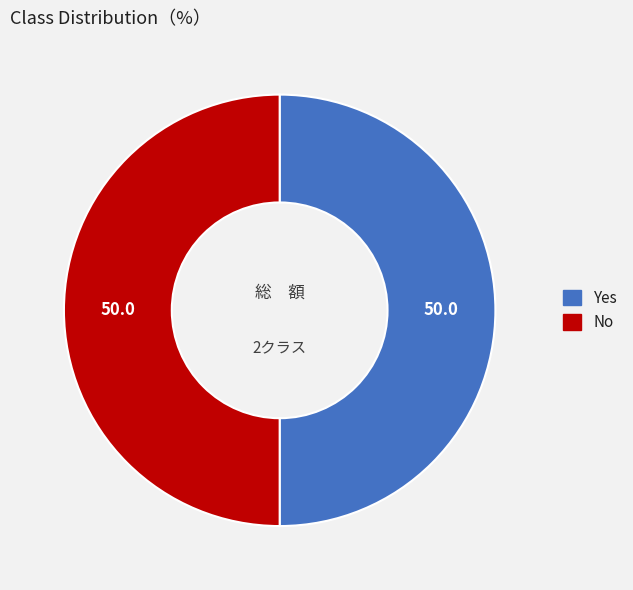

True or false: Yes accounts for 50% of the total.

True